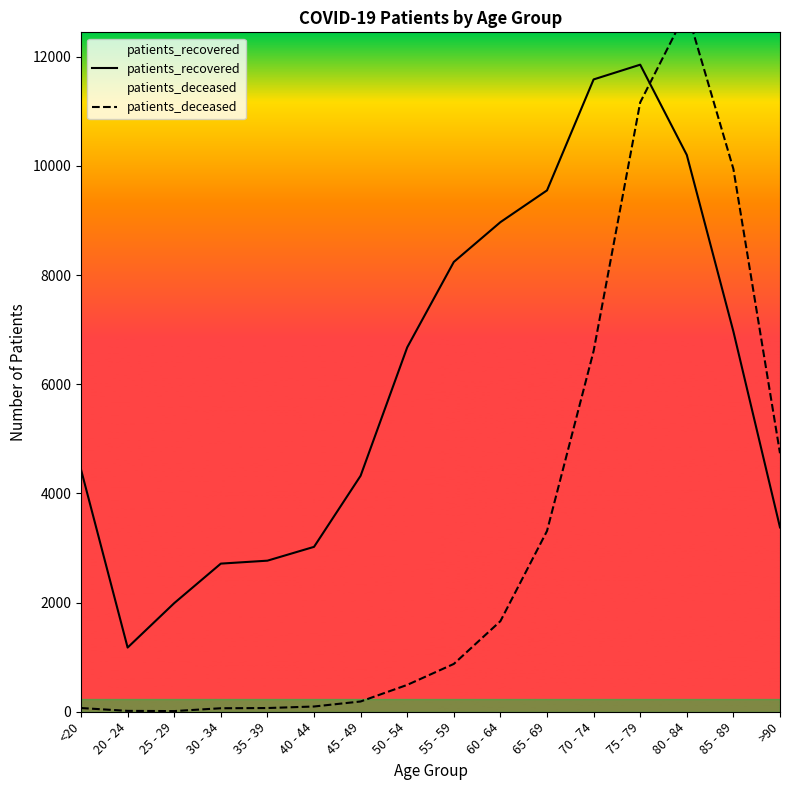

What is the lowest value of the patients_recovered series?

1176